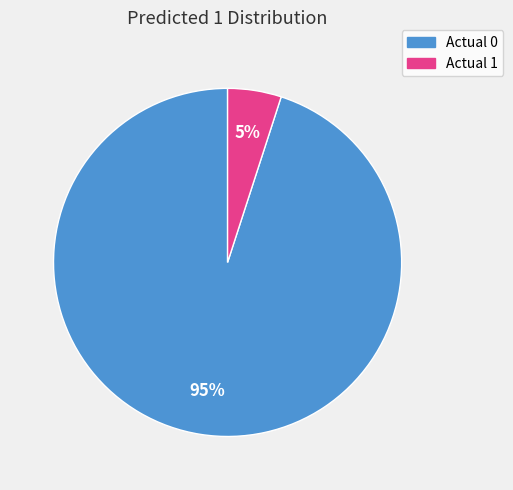

Which category accounts for the majority?

Actual 0